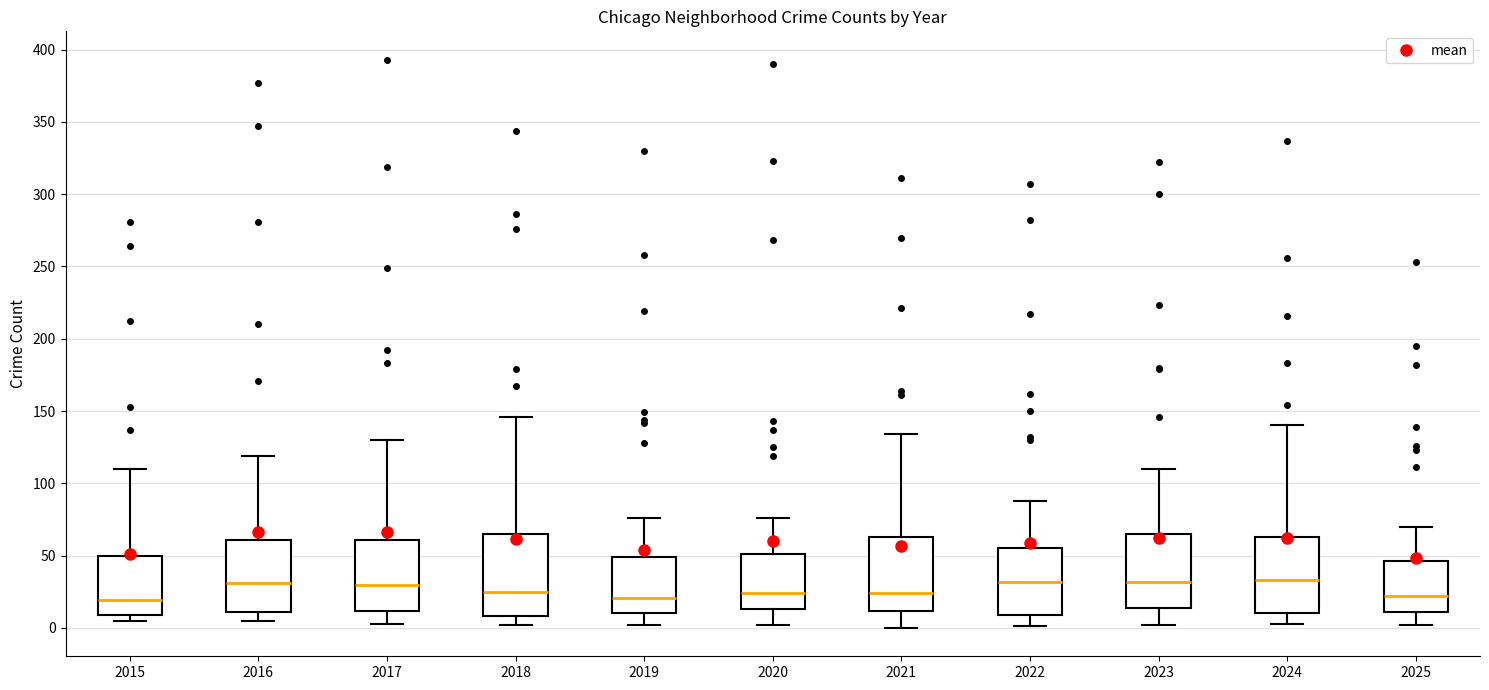

Reading left to right, transcribe this box plot: for each box, give where its median line is, the range the box spans, and where its two whiskers end, as read against the y-axis. The values are not printed on the chart, so give them approximately, as read against the axis.

2015: median 20, box 10 to 50, whiskers 5 to 110
2016: median 30, box 10 to 60, whiskers 5 to 120
2017: median 30, box 10 to 60, whiskers 5 to 130
2018: median 25, box 10 to 65, whiskers 0 to 145
2019: median 20, box 10 to 50, whiskers 0 to 75
2020: median 25, box 15 to 50, whiskers 0 to 75
2021: median 25, box 10 to 65, whiskers 0 to 135
2022: median 30, box 10 to 55, whiskers 0 to 90
2023: median 30, box 15 to 65, whiskers 0 to 110
2024: median 35, box 10 to 65, whiskers 5 to 140
2025: median 20, box 10 to 45, whiskers 0 to 70